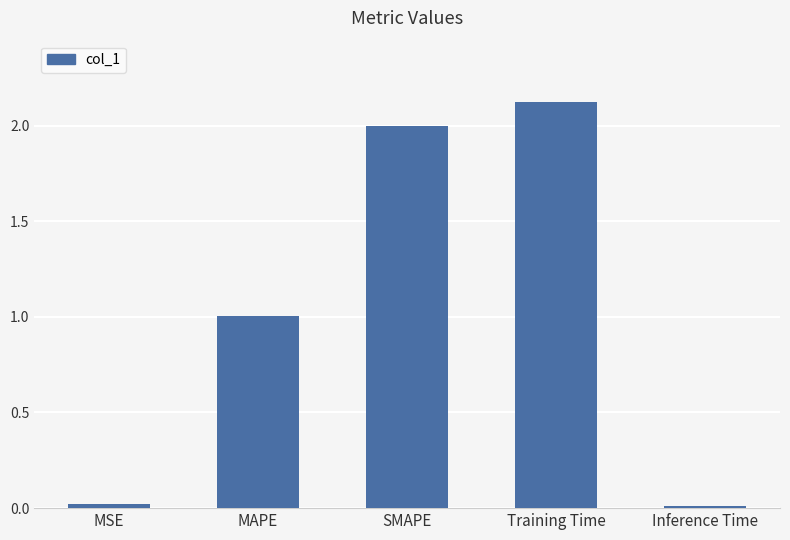

What is the difference between the values at MSE and MAPE?

1.0